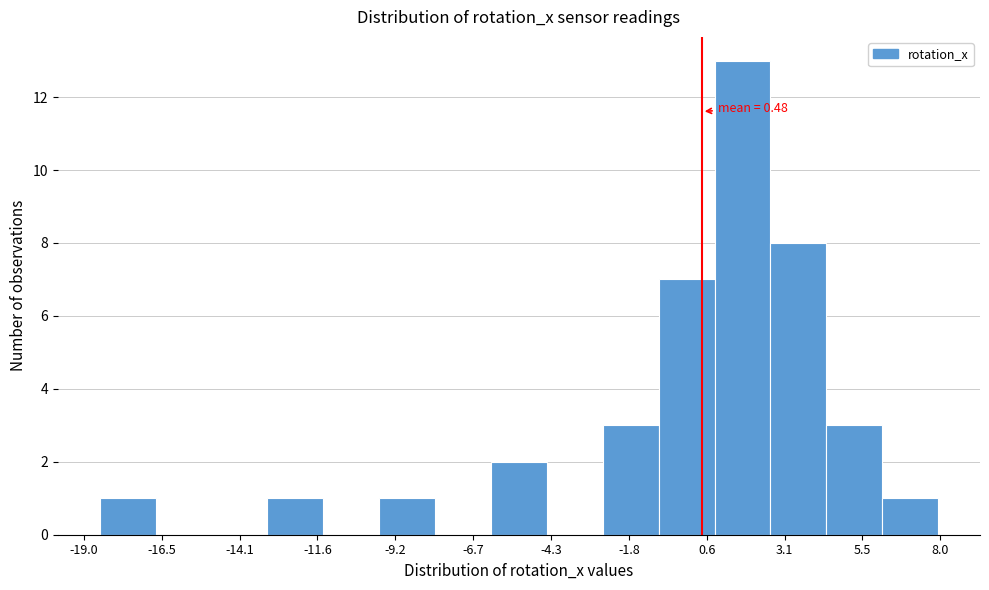

Around what value on the x-axis is the tallest bar? Give the approximate position of its centre, as read against the axis.

2.0